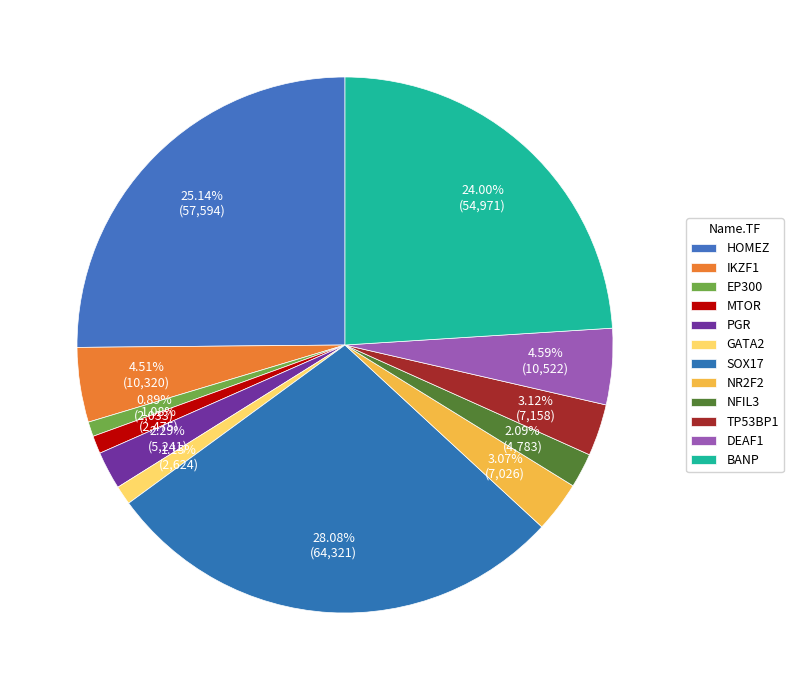

Count the number of slices in the pie.

12